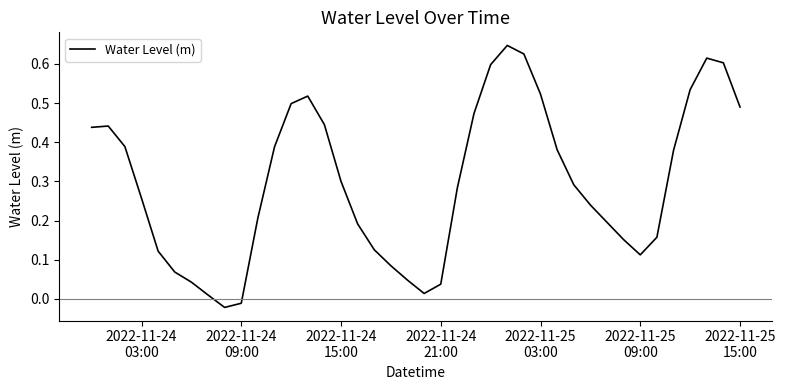

Does the chart display data point markers on the line(s)?

No